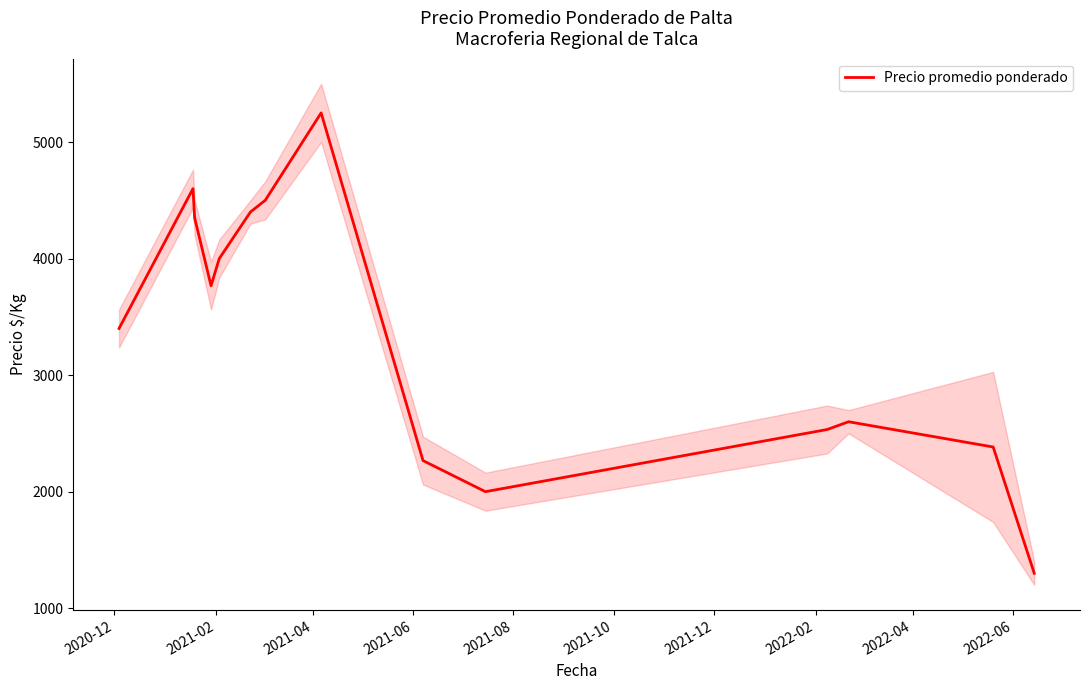

What is the maximum value for Precio promedio ponderado?

5250.0